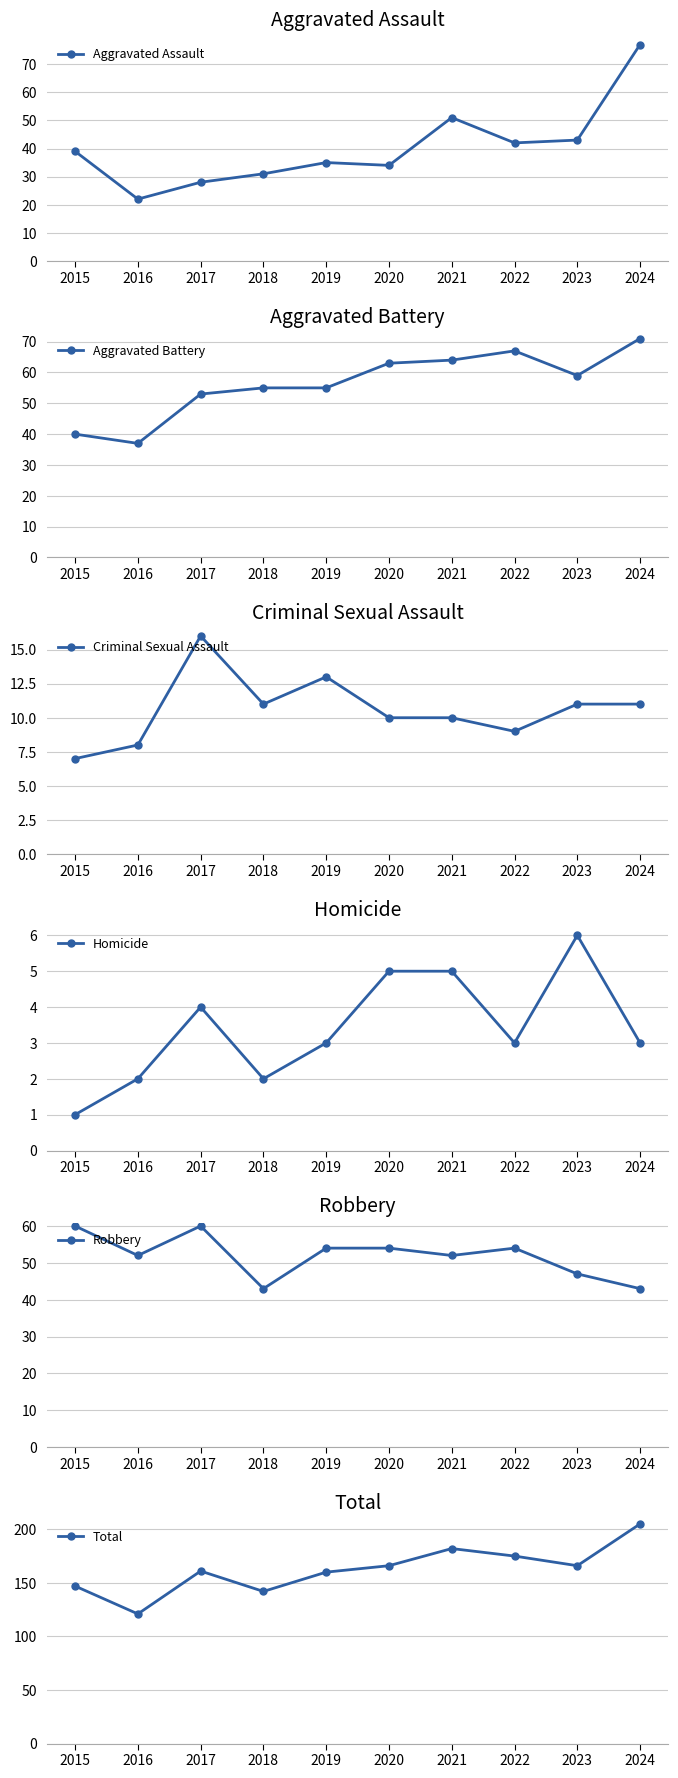

Count the number of categories in the chart.

10